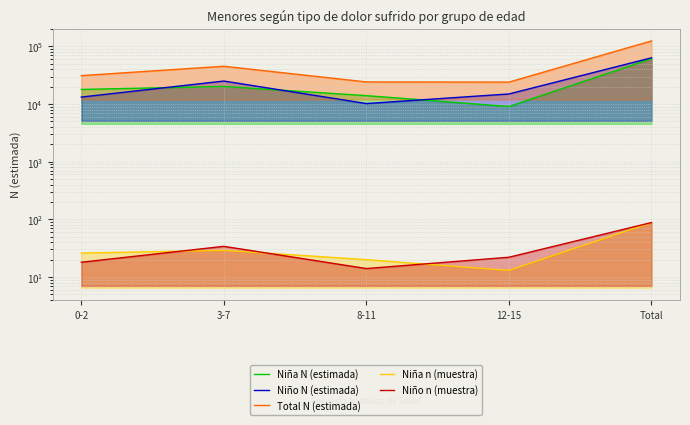

What is the average value of the Niño N (estimada) series?

25424